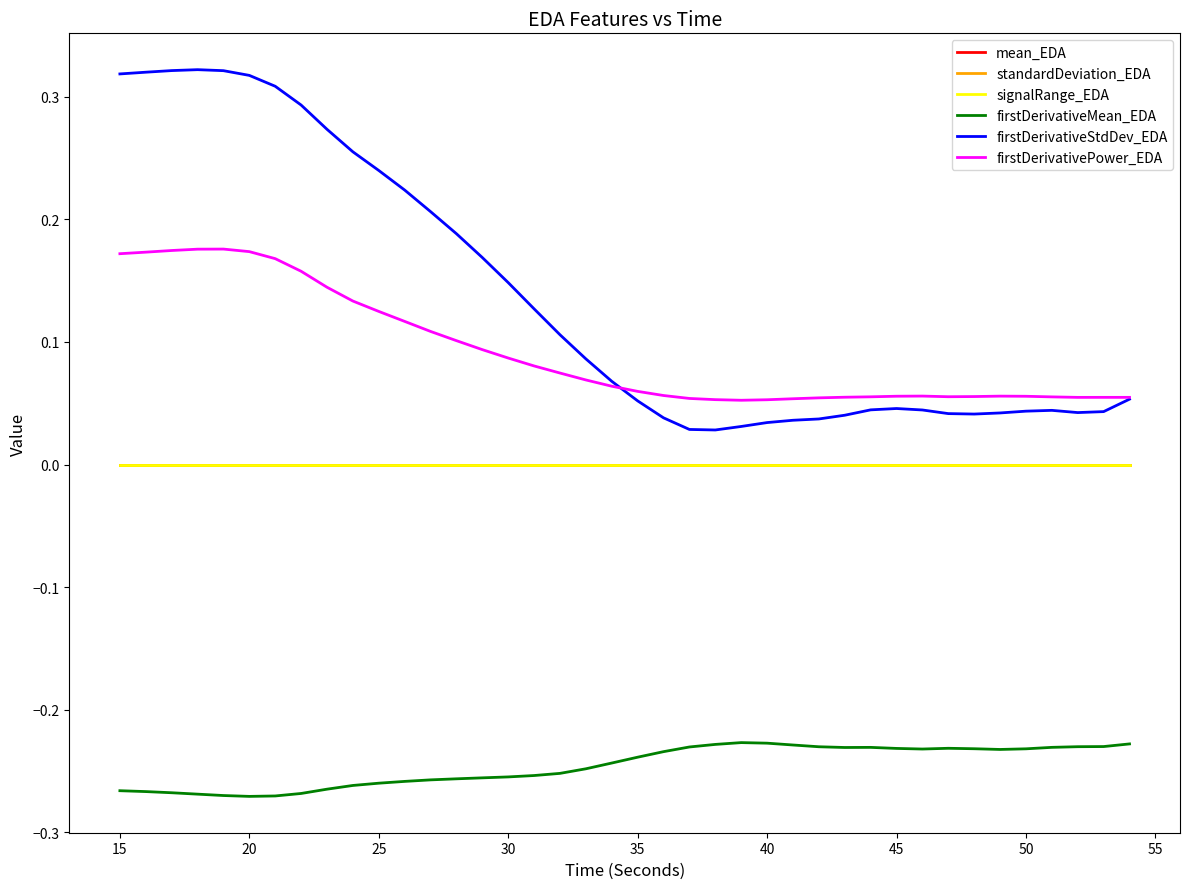

True or false: firstDerivativeStdDev_EDA and standardDeviation_EDA intersect in this chart.

False